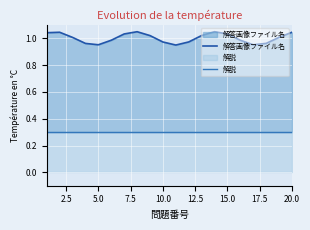

The 解説 series shows 0.3 at 5.0. True or false?

True